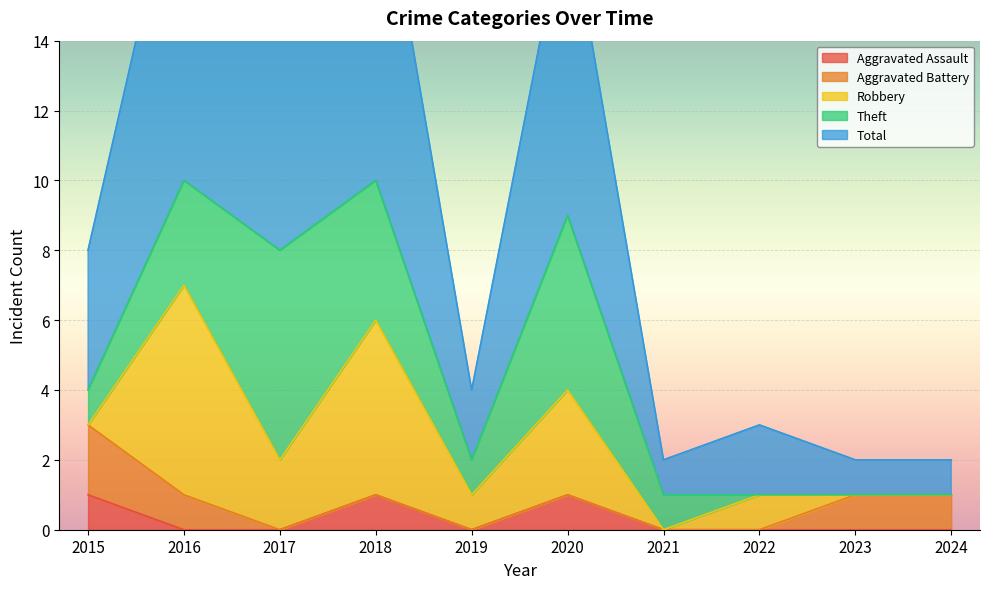

True or false: Total and Aggravated Battery cross at least once.

False